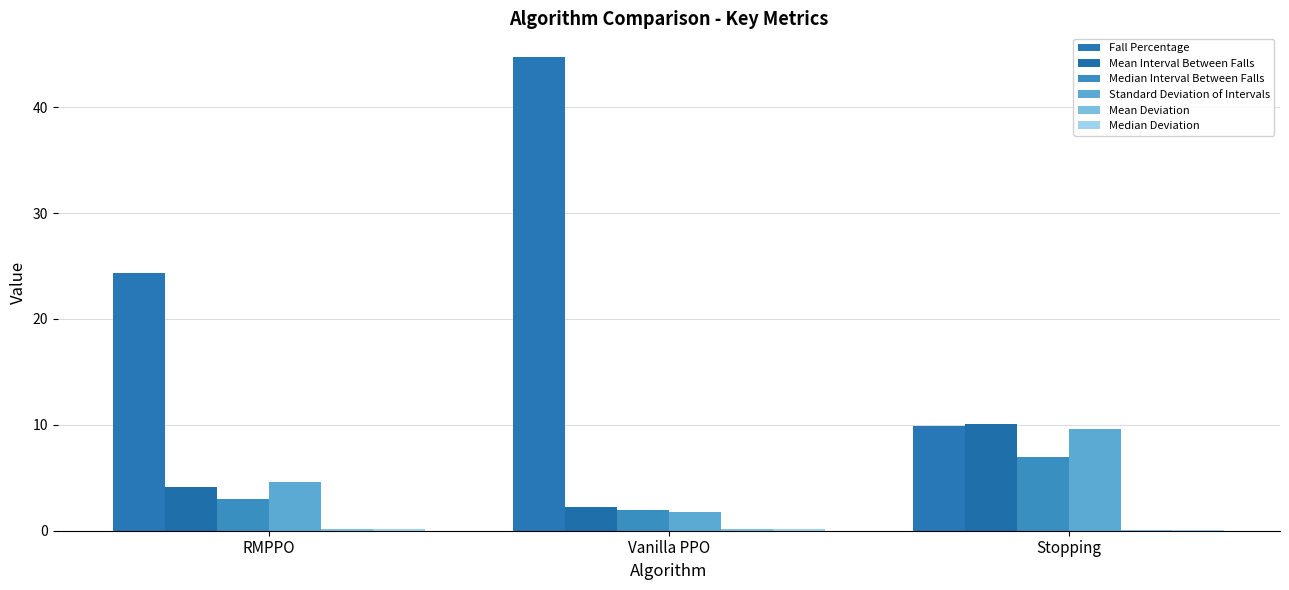

How many data points in Fall Percentage are above 24?

2